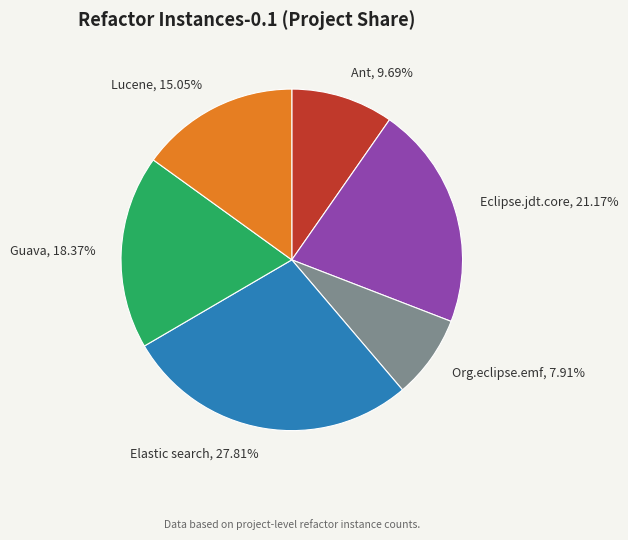

To the nearest percent, what is the combined percentage of Eclipse.jdt.core and Elastic search?

49%